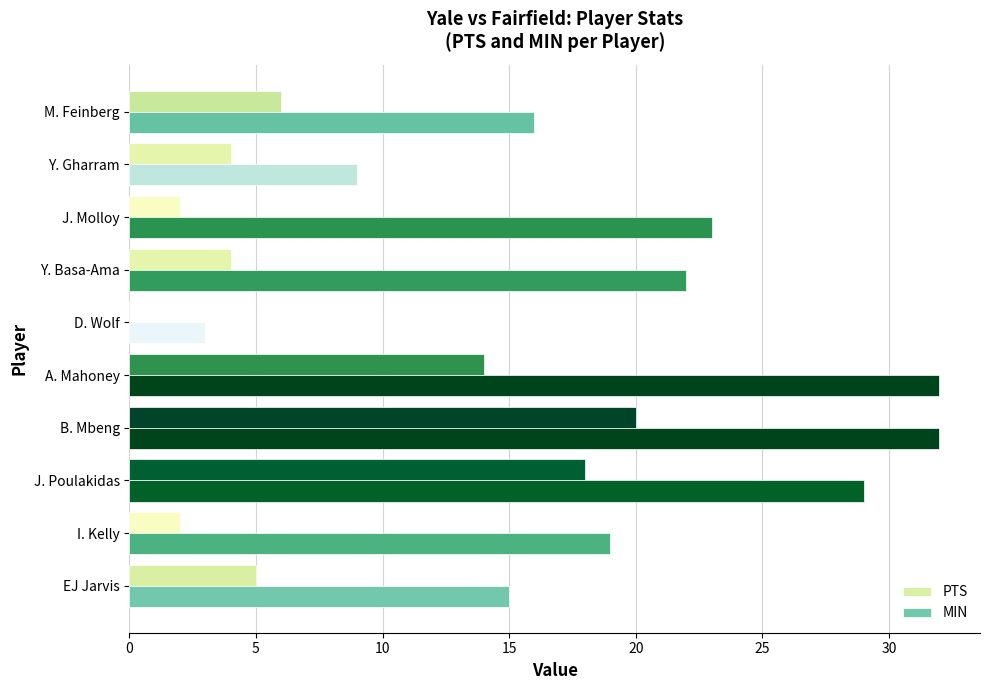

What is the greatest value displayed?

32